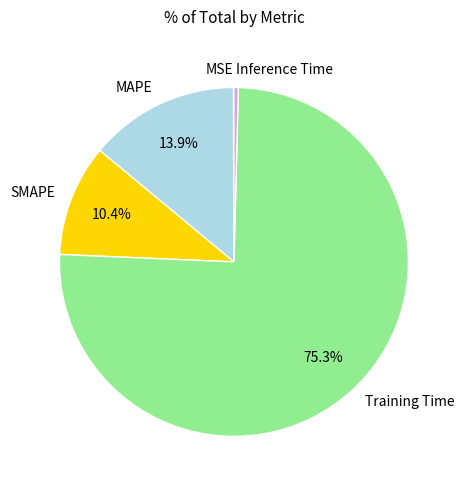

Which category has the biggest portion of the pie?

Training Time